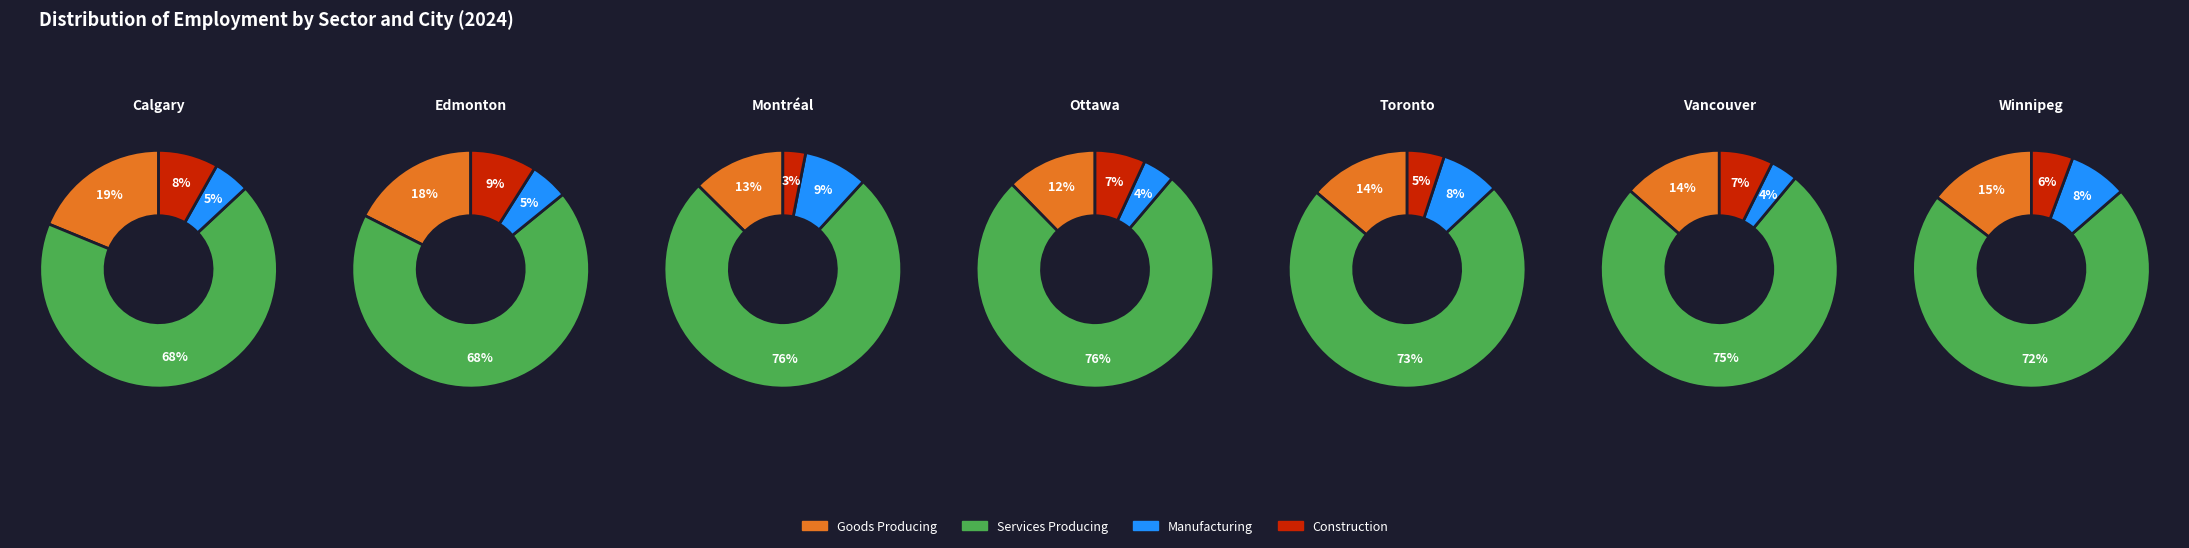

To the nearest percent, what portion does Winnipeg represent?

6%